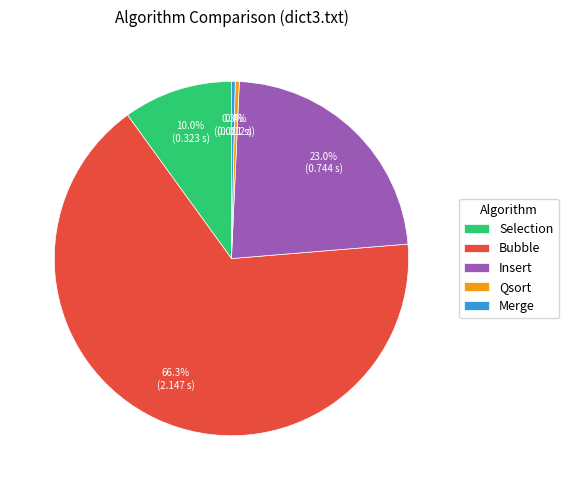

Count the number of slices in the pie.

5